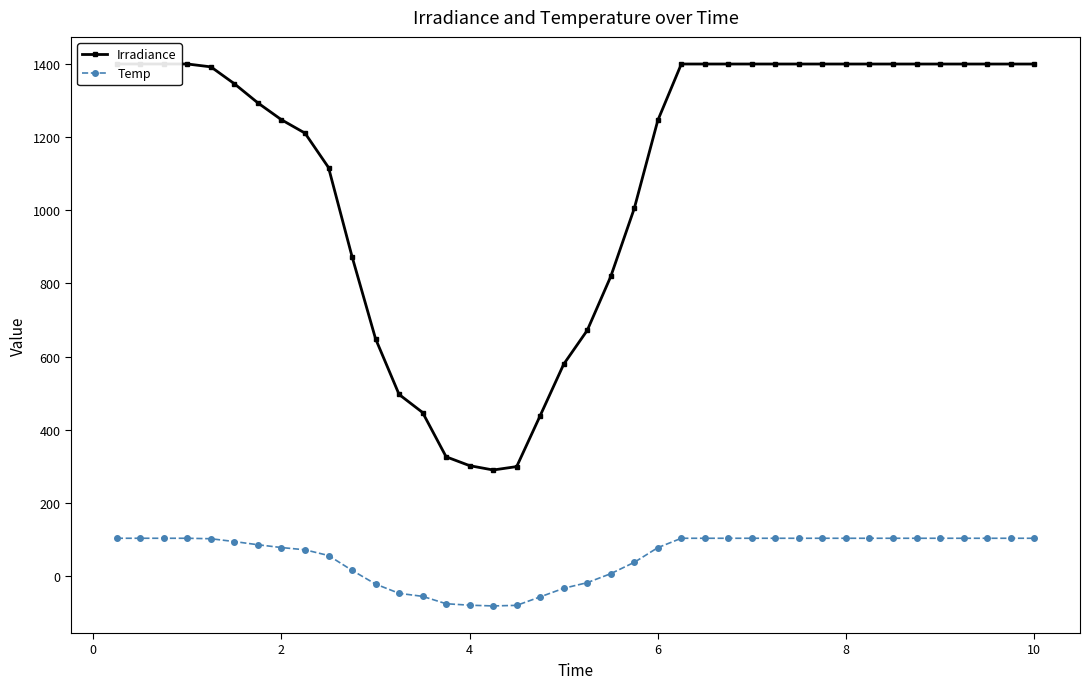

Which series has the widest spread of values?

Irradiance